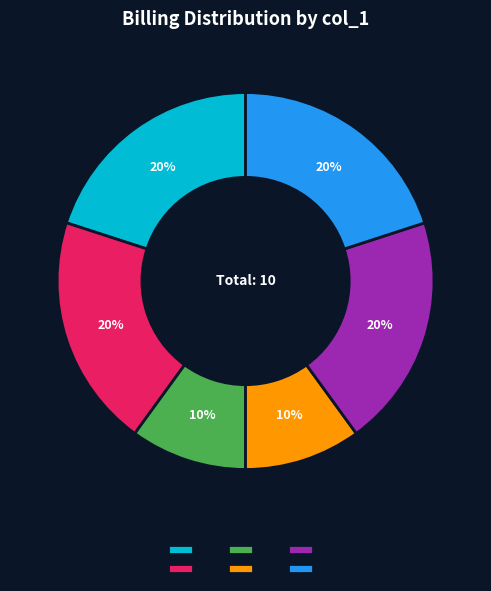

How many segments does this pie chart have?

6